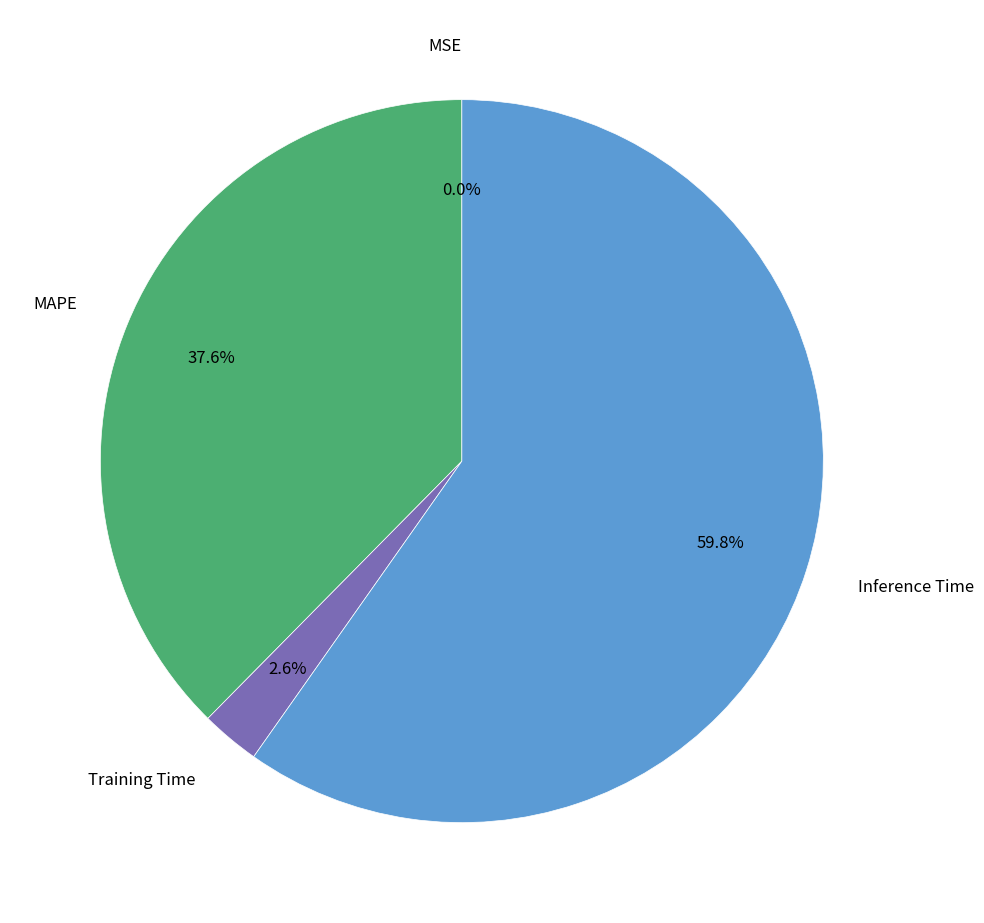

Is there a majority slice in this chart?

Yes